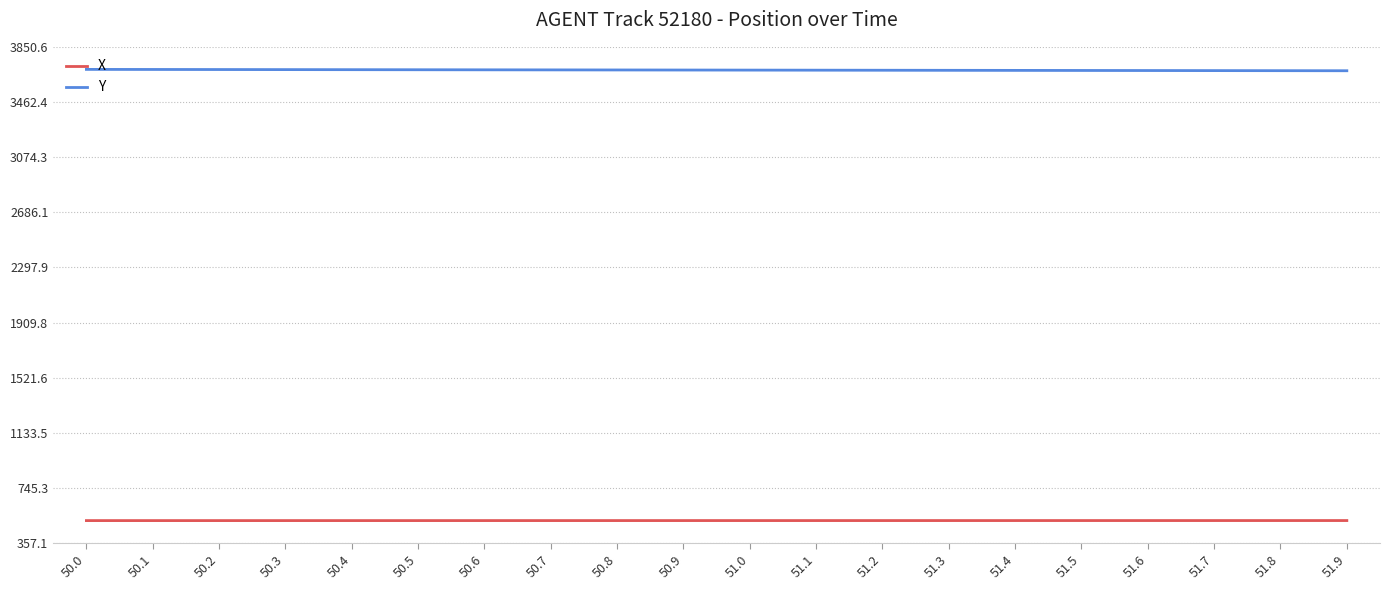

What is the maximum value for Y?

3691.8